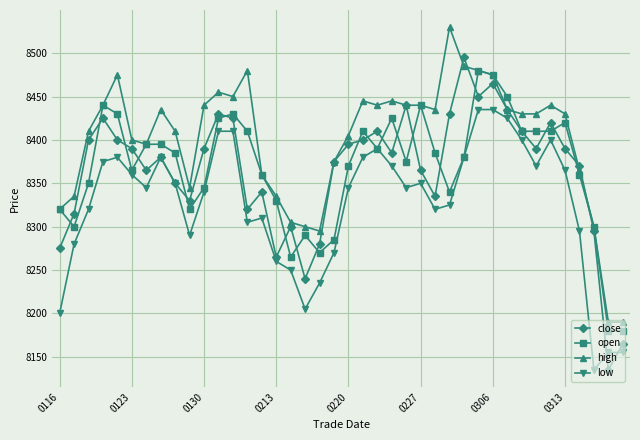

Which series ends up on top after the final intersection of low and close?

close